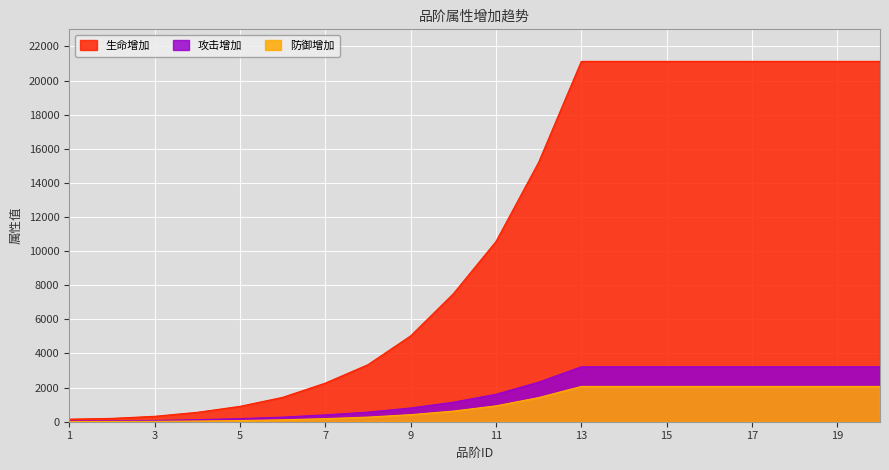

True or false: 防御增加 and 生命增加 cross at least once.

False